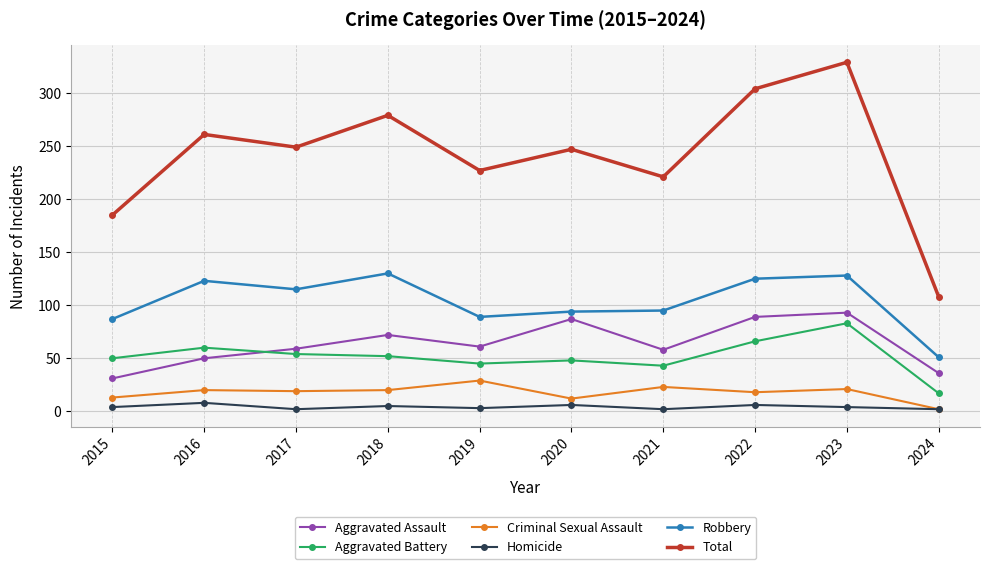

Between 2021 and 2024, which series saw the biggest shift?

Total